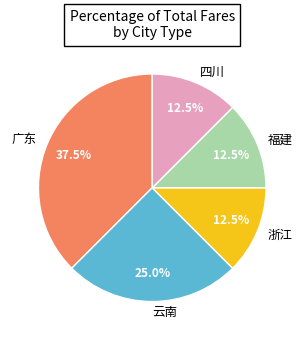

How many segments does this pie chart have?

5